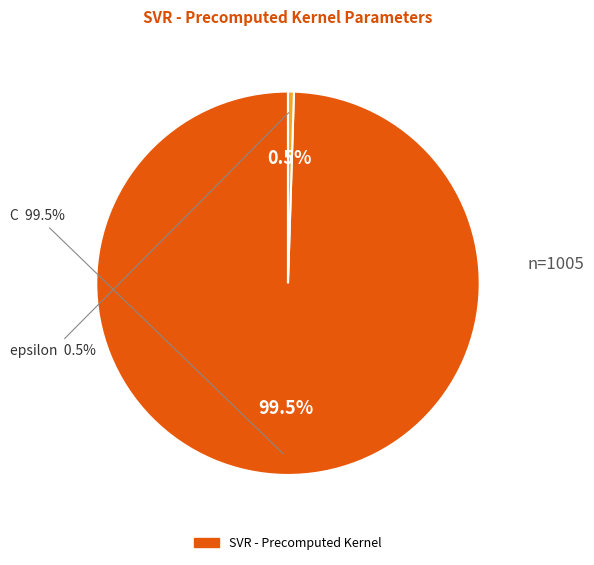

Which category has the biggest portion of the pie?

C